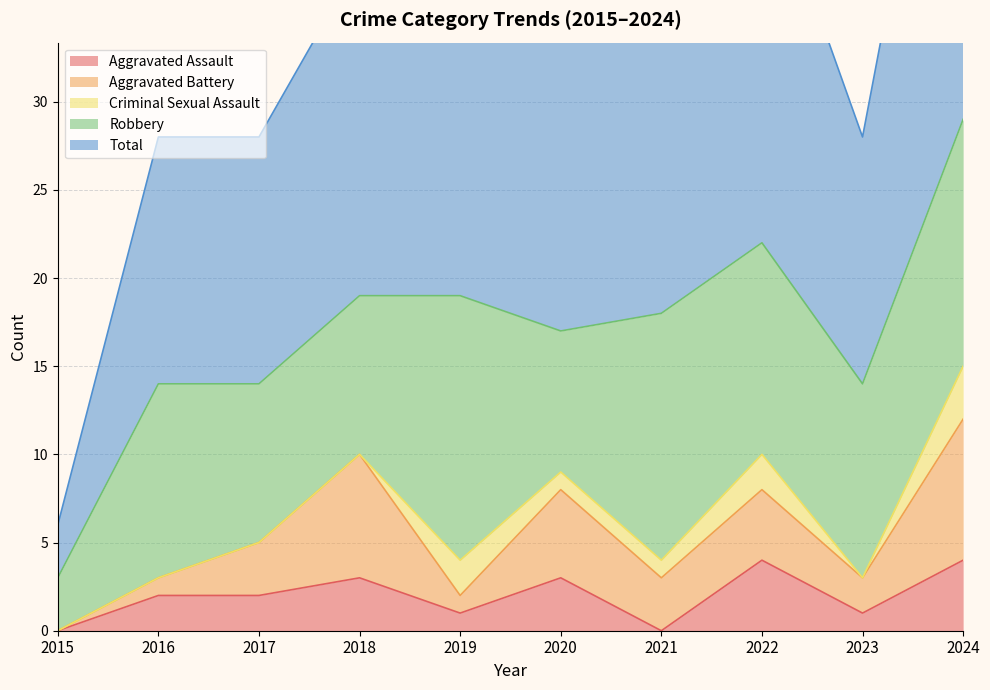

Which label corresponds to the smallest value in the chart?

2015